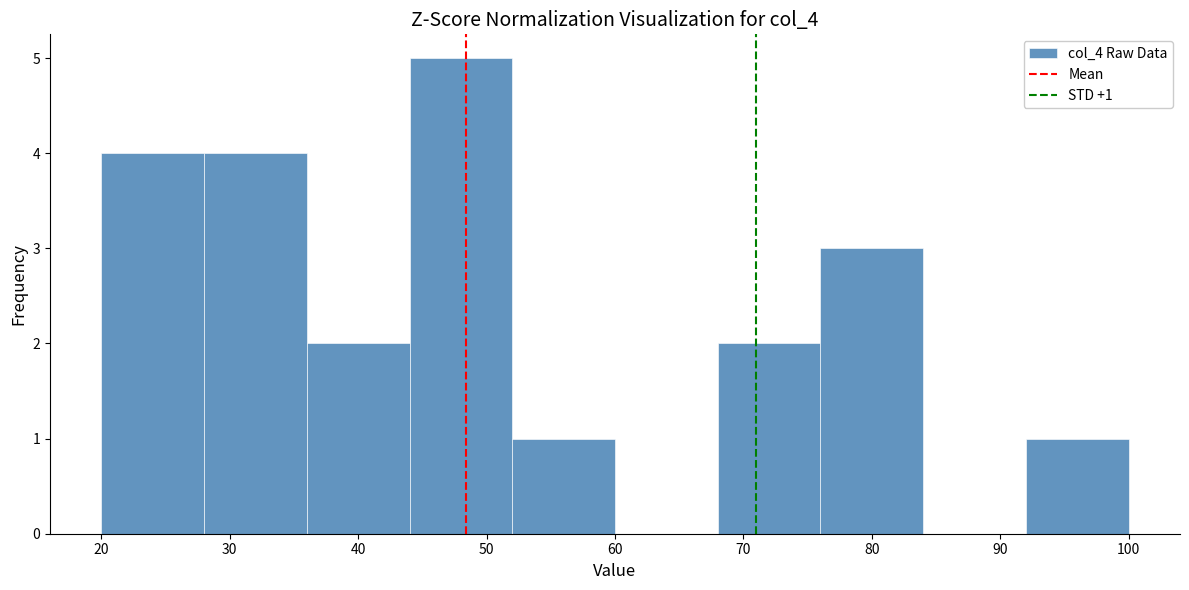

Which range on the x-axis has the tallest bar?

44 to 52